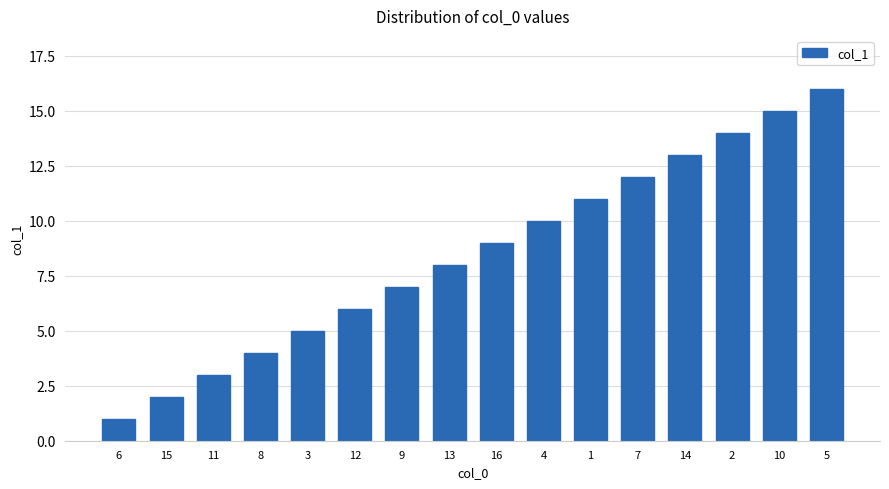

Reading right to left, transcribe all the data shown in this chart.

5=16	10=15	2=14	14=13	7=12	1=11	4=10	16=9	13=8	9=7	12=6	3=5	8=4	11=3	15=2	6=1